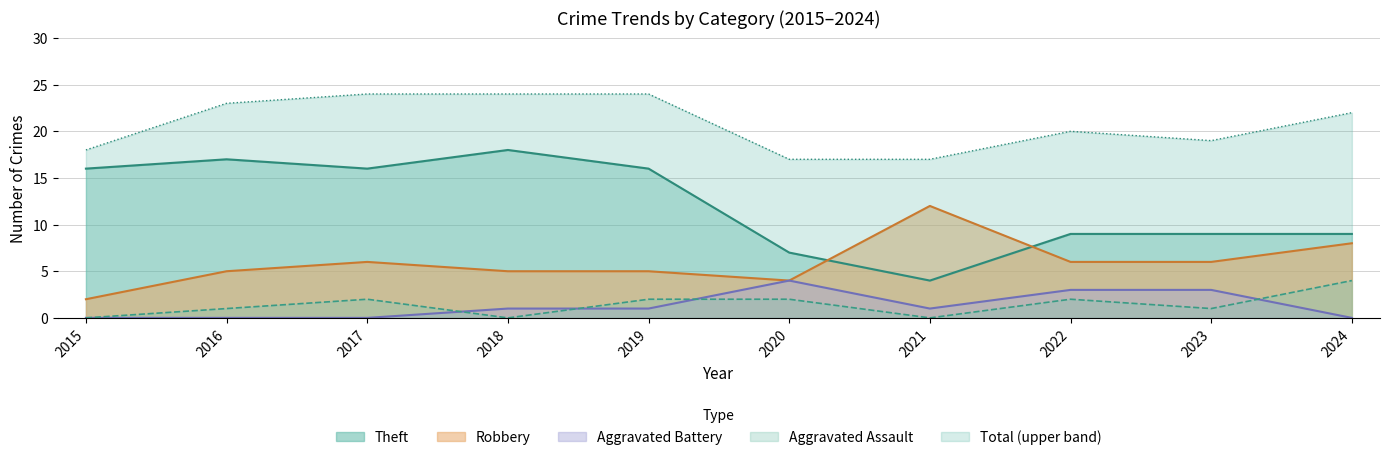

At 2023, list the series in order from smallest to largest.

Aggravated Assault, Aggravated Battery, Robbery, Theft, Total